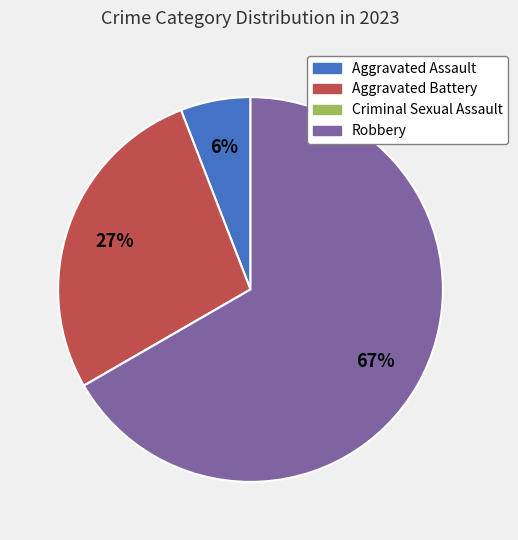

Between Robbery and Aggravated Battery, which is larger?

Robbery